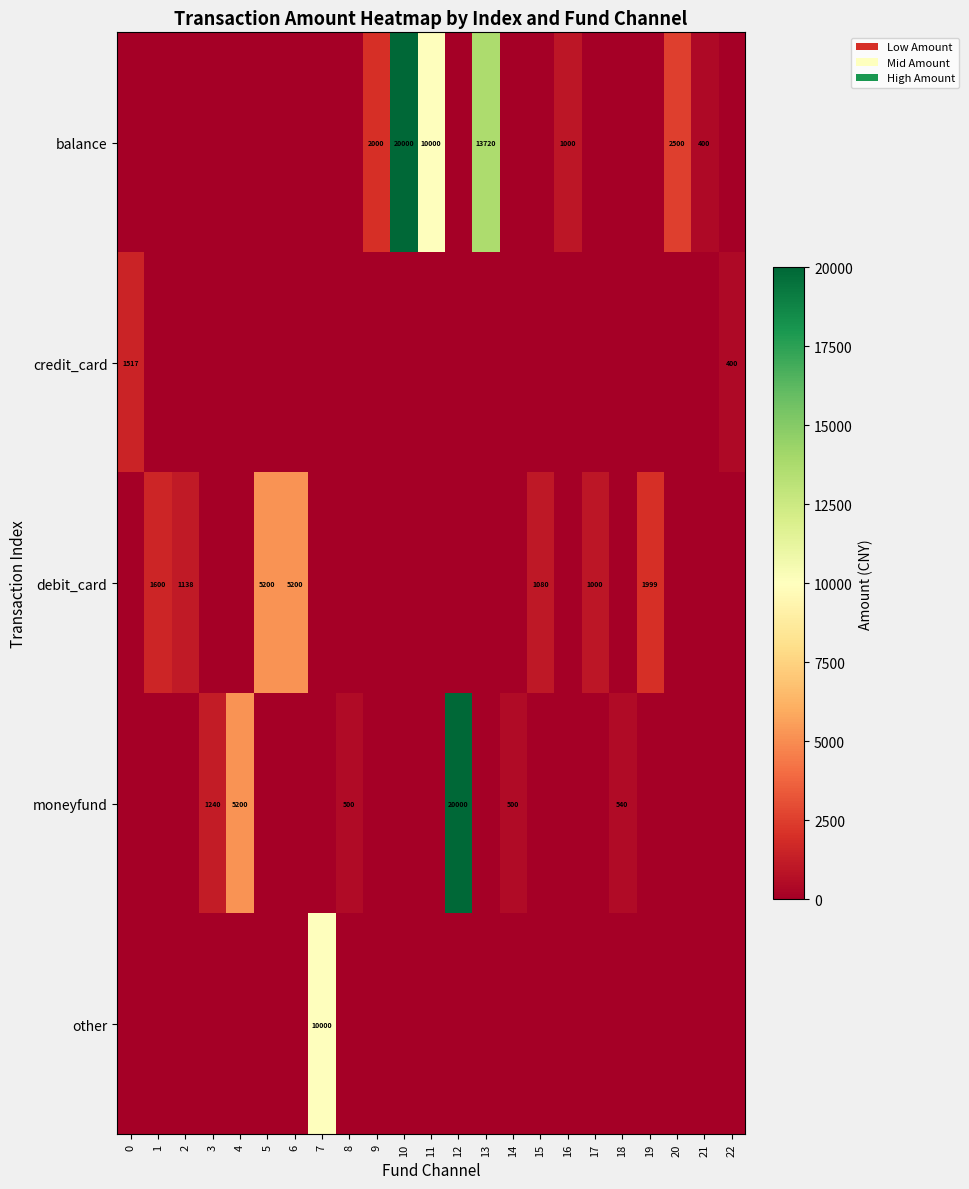

At how many categories does at least one series exceed 14509?

2